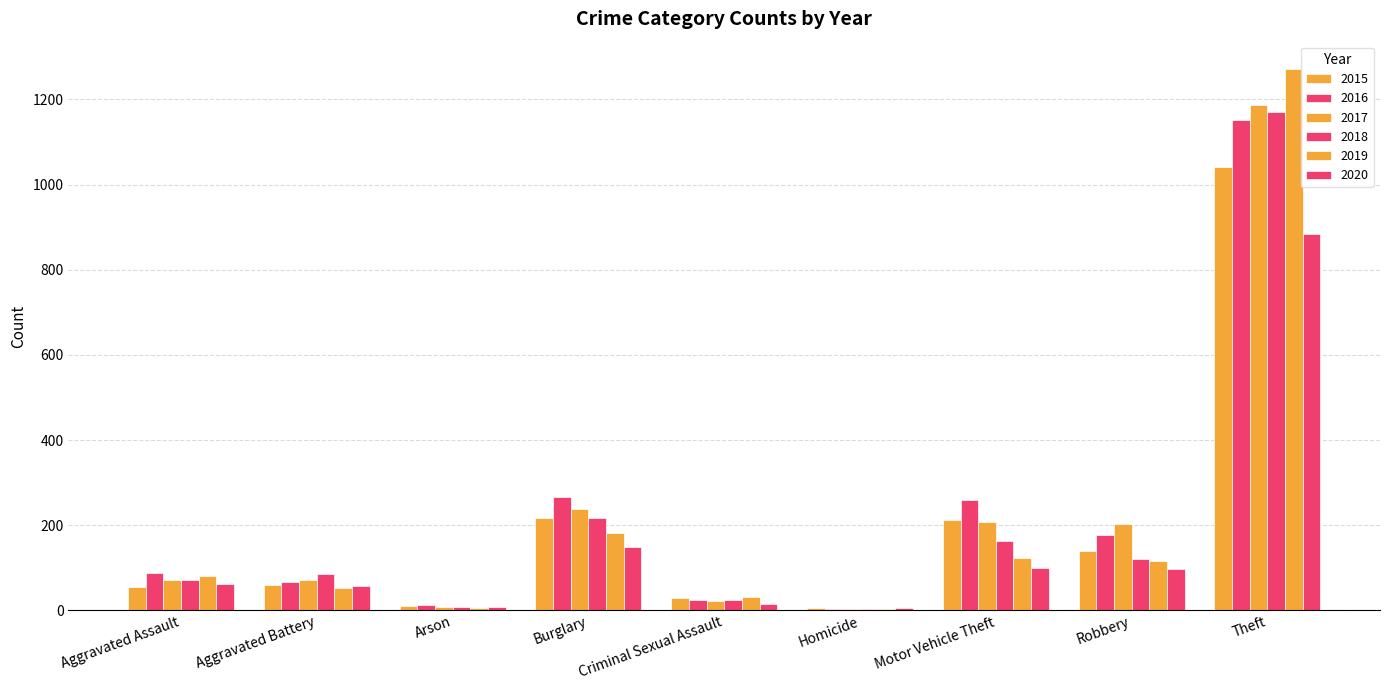

Read the 2020 value at Motor Vehicle Theft.

99